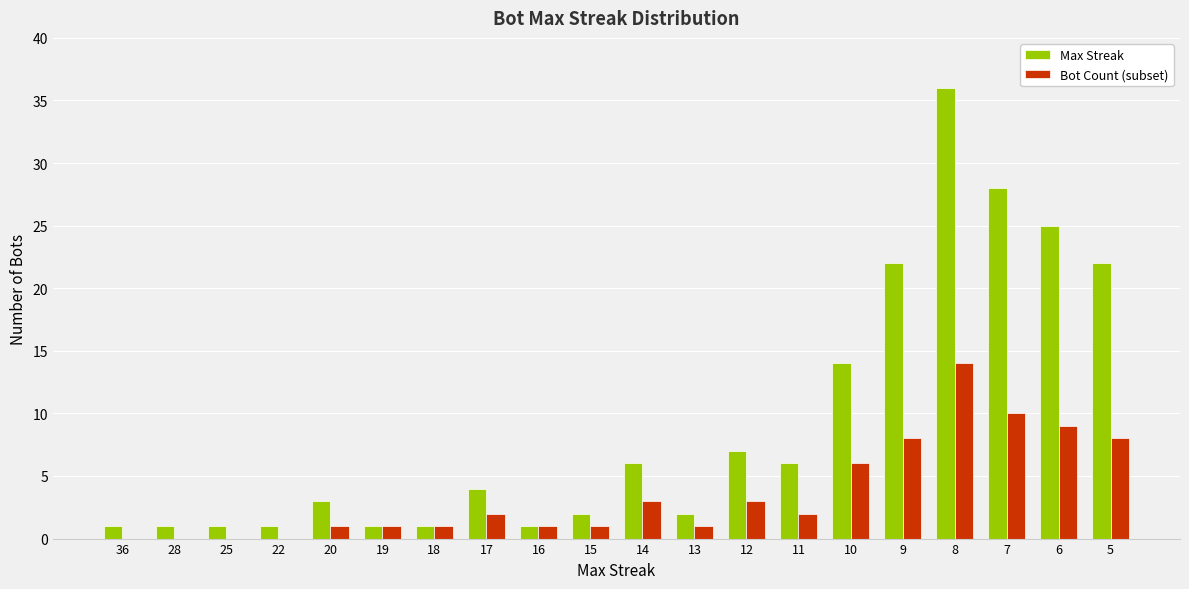

Rank the series at 14 from highest to lowest value.

Max Streak, Bot Count (subset)